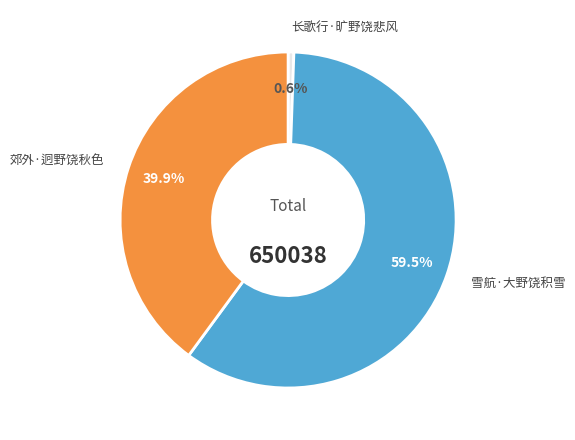

What percentage do 长歌行·旷野饶悲风 and 郊外·迥野饶秋色 together represent?

40.5%